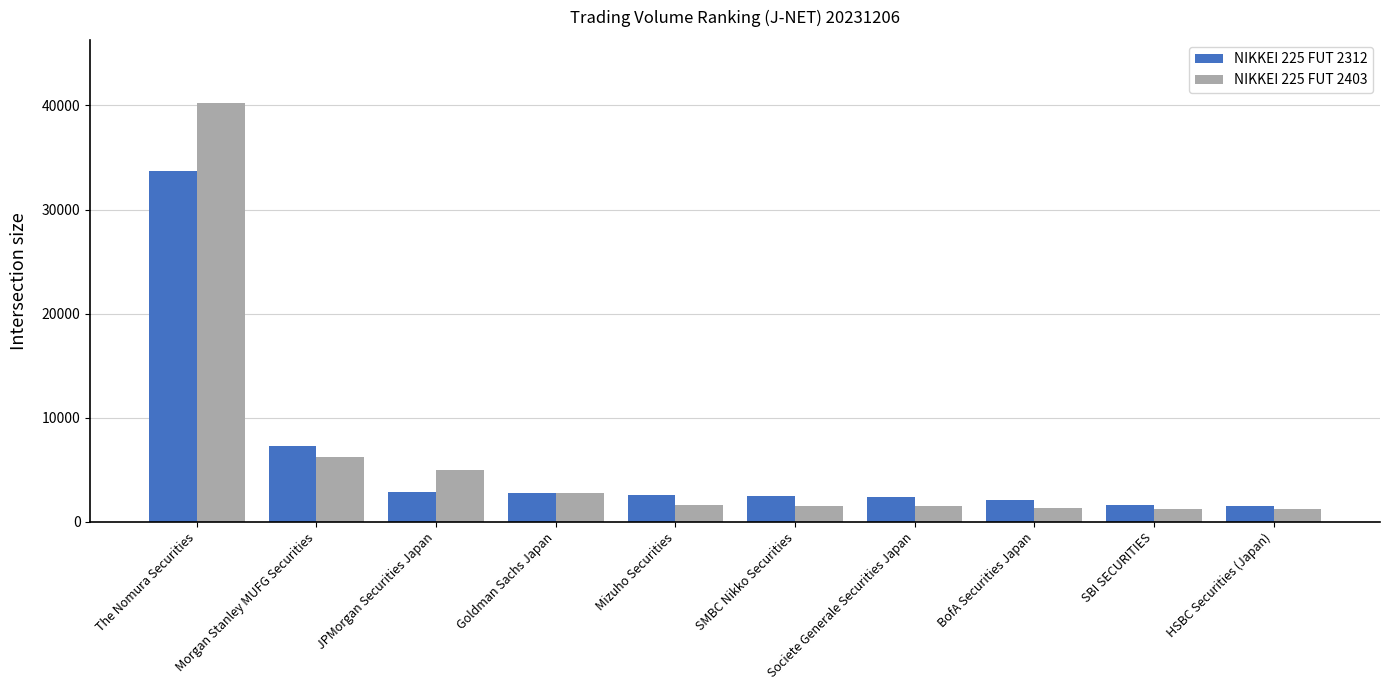

What is the sum of the NIKKEI 225 FUT 2403 values at Mizuho Securities and SBI SECURITIES?

2838